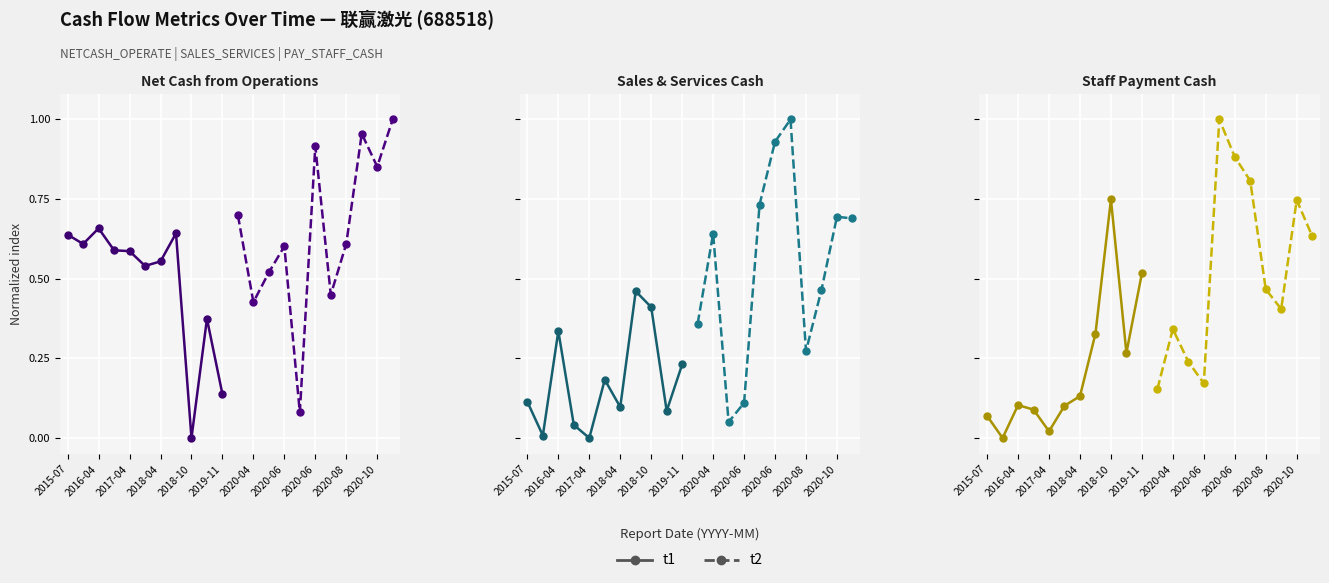

At which category does the chart reach its minimum across all series?

2016-04